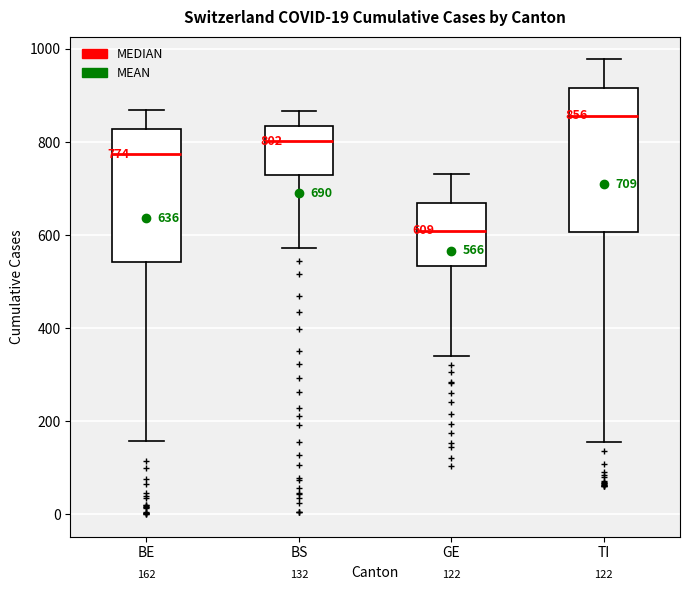

Which box's median line is the highest?

TI